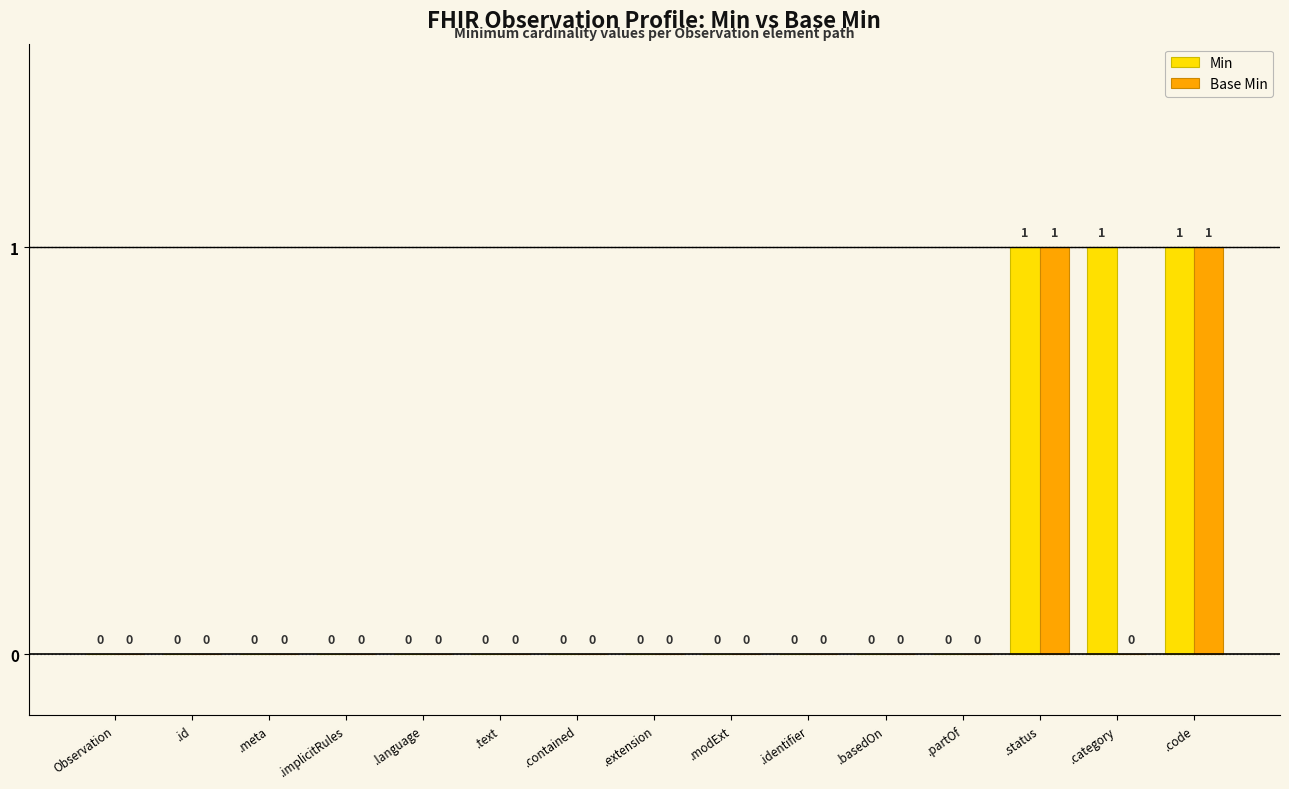

Reading left to right, transcribe all the data shown in this chart.

Min: Observation=0	.id=0	.meta=0	.implicitRules=0	.language=0	.text=0	.contained=0	.extension=0	.modExt=0	.identifier=0	.basedOn=0	.partOf=0	.status=1	.category=1	.code=1
Base Min: Observation=0	.id=0	.meta=0	.implicitRules=0	.language=0	.text=0	.contained=0	.extension=0	.modExt=0	.identifier=0	.basedOn=0	.partOf=0	.status=1	.category=0	.code=1